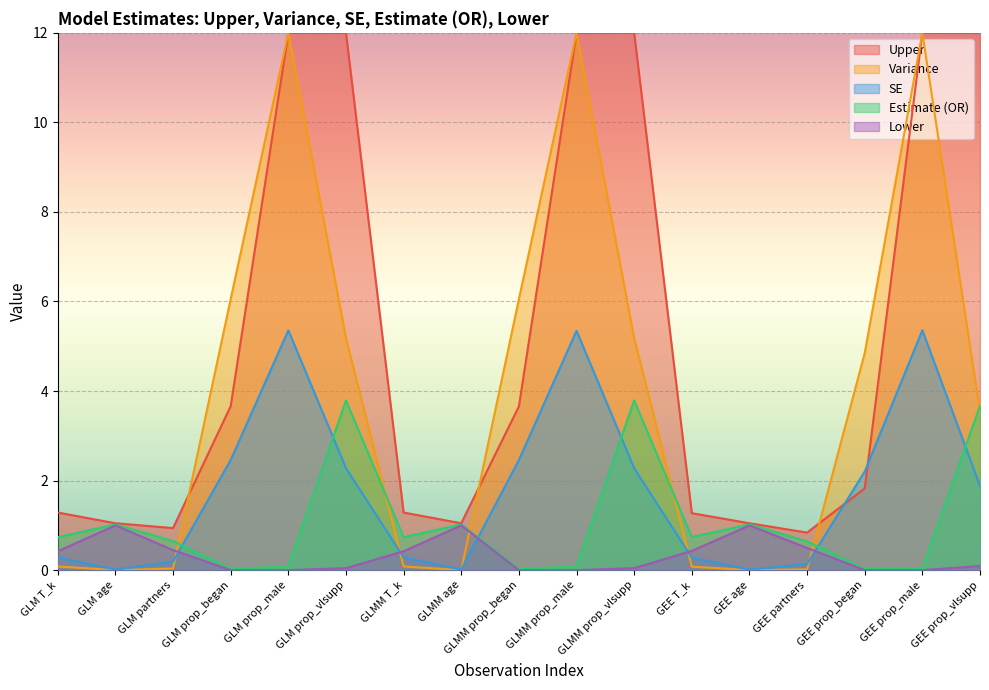

What is the label of the 10th point from the left?

GLMM prop_male